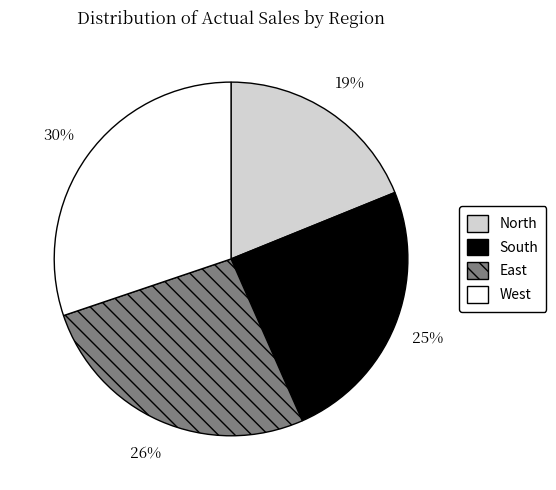

How many segments does this pie chart have?

4